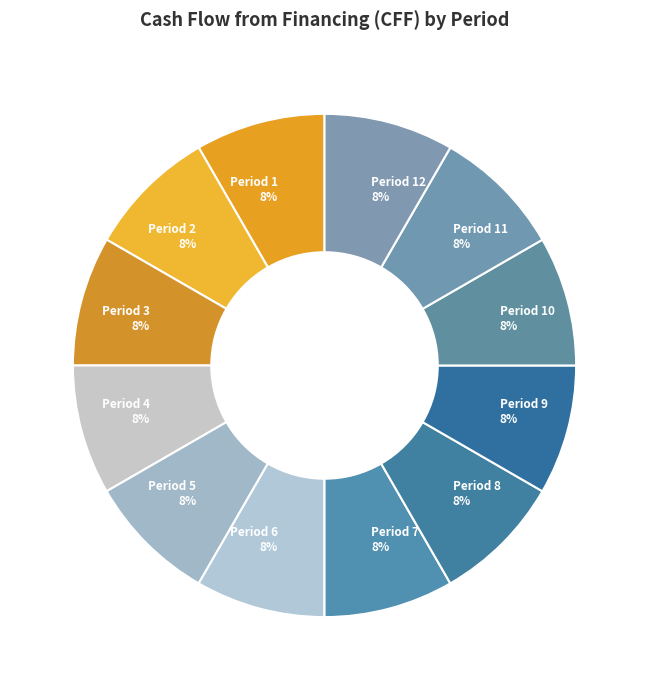

Does any single category account for the majority?

No